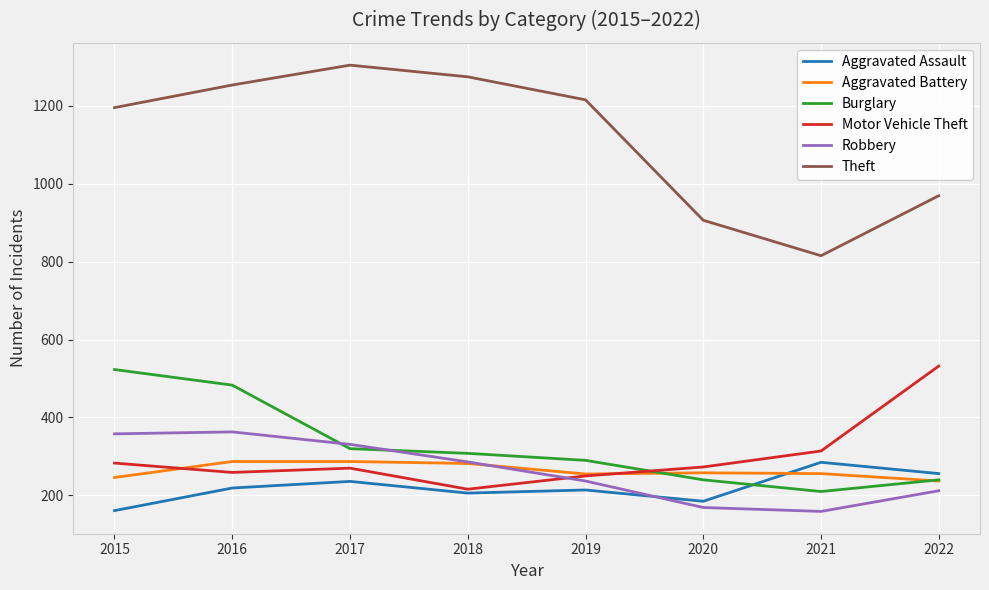

How many times do Motor Vehicle Theft and Aggravated Battery cross each other?

2